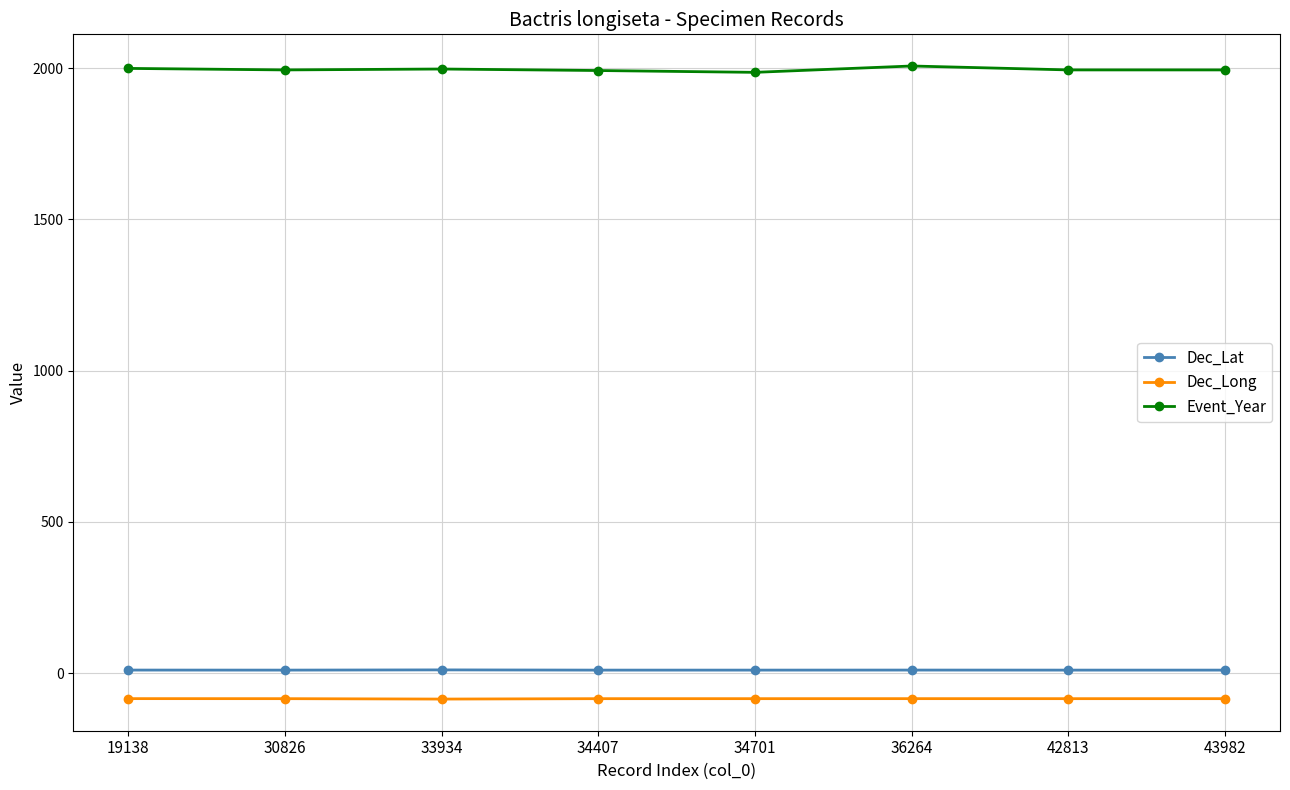

At how many categories does at least one series exceed 918?

8